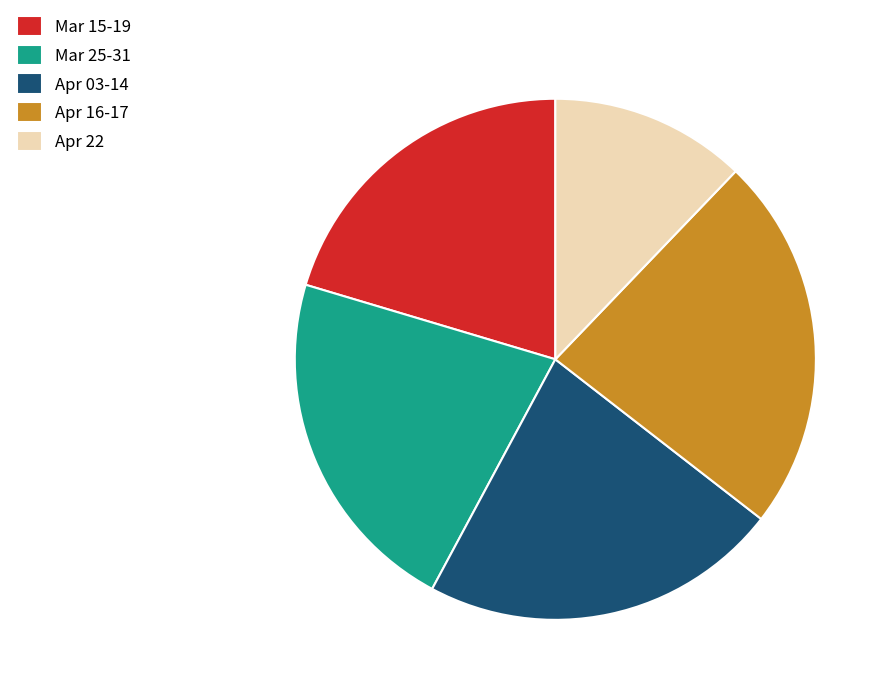

Is there any slice that represents more than half of the pie?

No